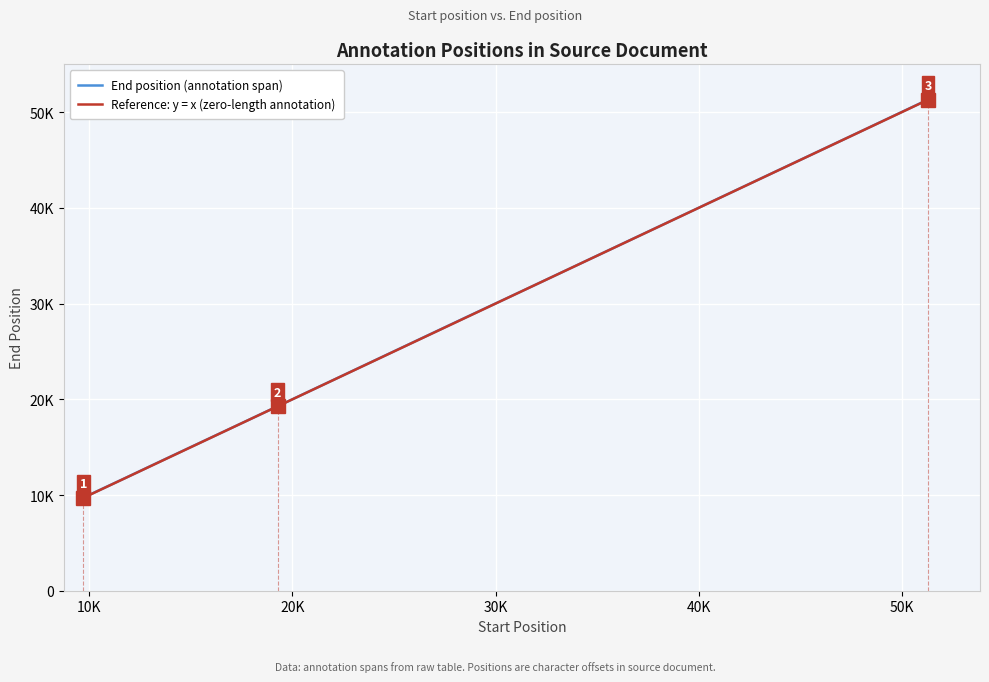

Which series has the largest total across all categories?

End position (annotation span)